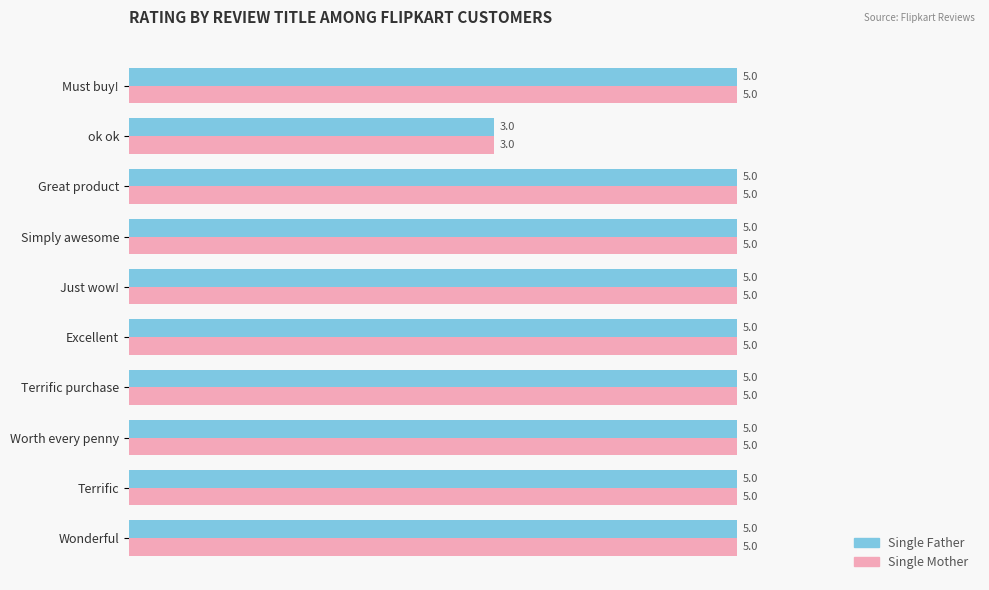

What is the sum of the Single Father values at Wonderful and Just wow!?

10